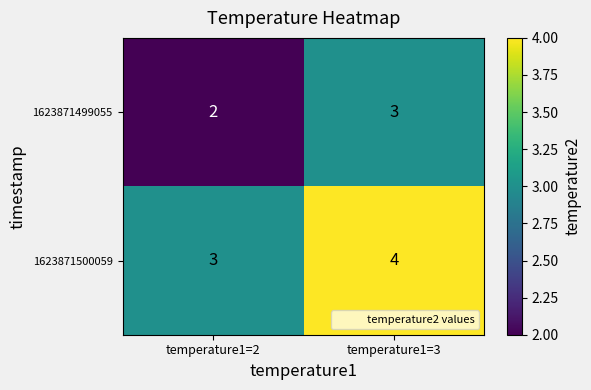

At which label is 1623871499055 closest to 2?

temperature1=2